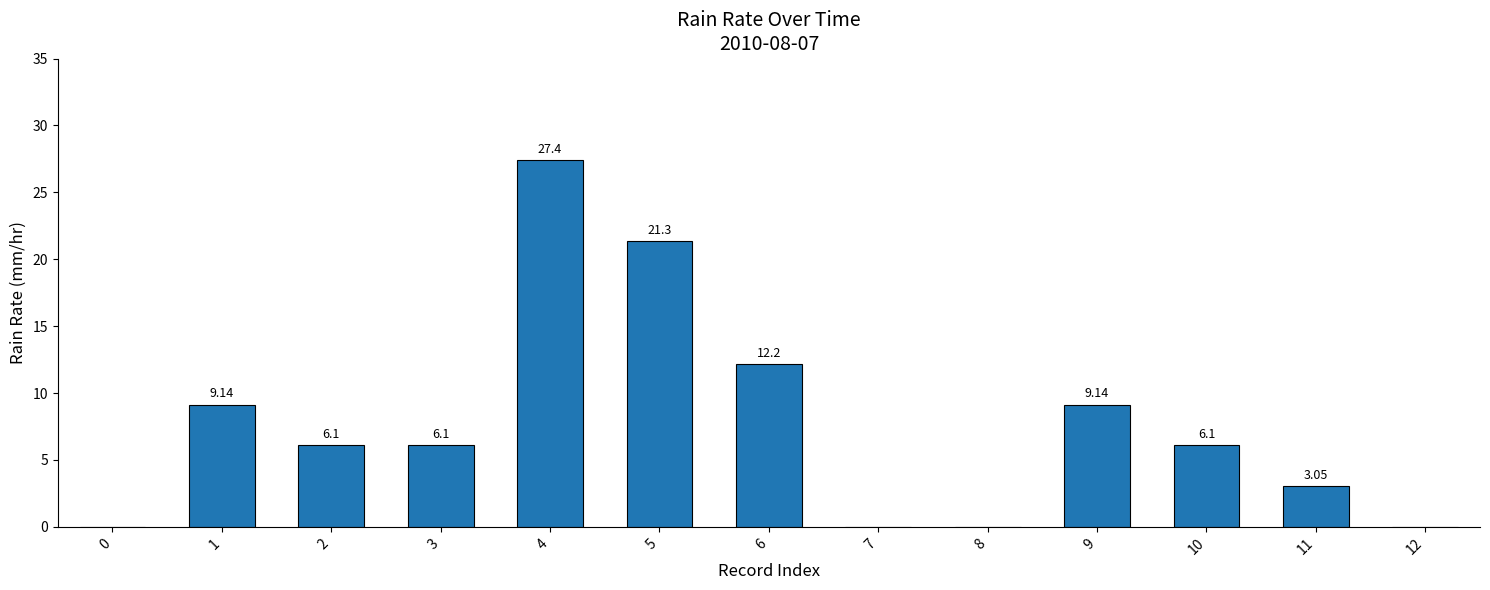

The chart shows a value of 8.6 at 3. True or false?

False